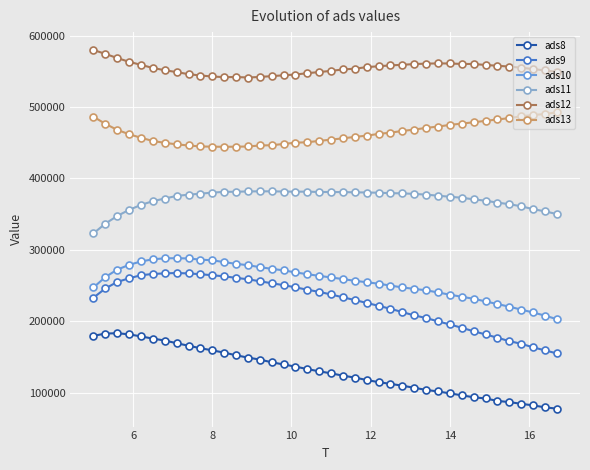

Which series has the largest range (max minus min)?

ads9